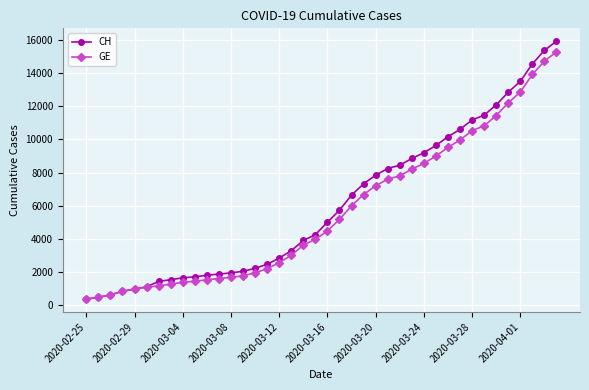

What is the lowest value of the CH series?

375